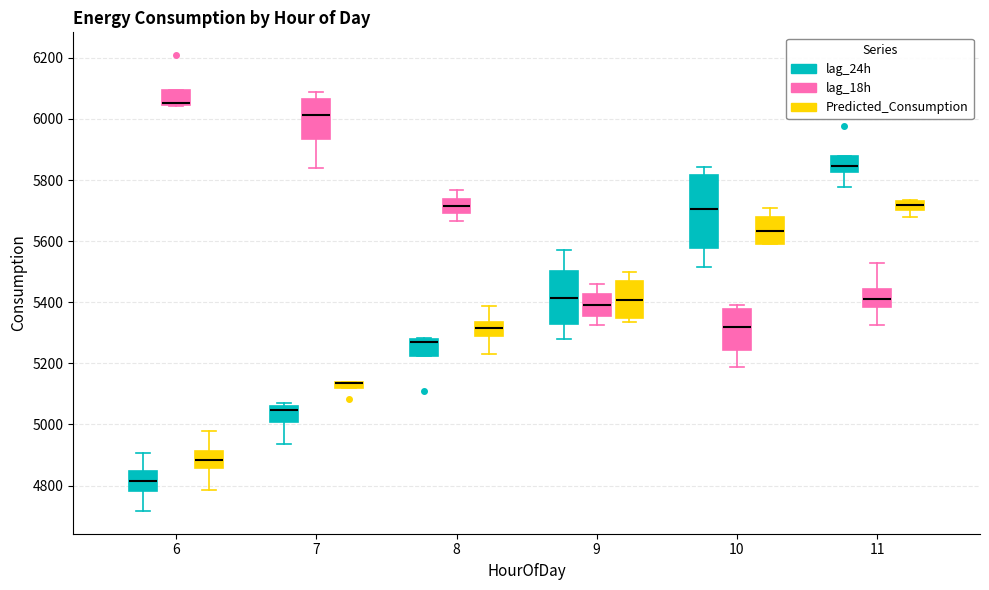

Where is the lower edge of the box for 8 (lag_24h) on the y-axis? The values are not printed on the chart, so give them approximately, as read against the axis.

5220